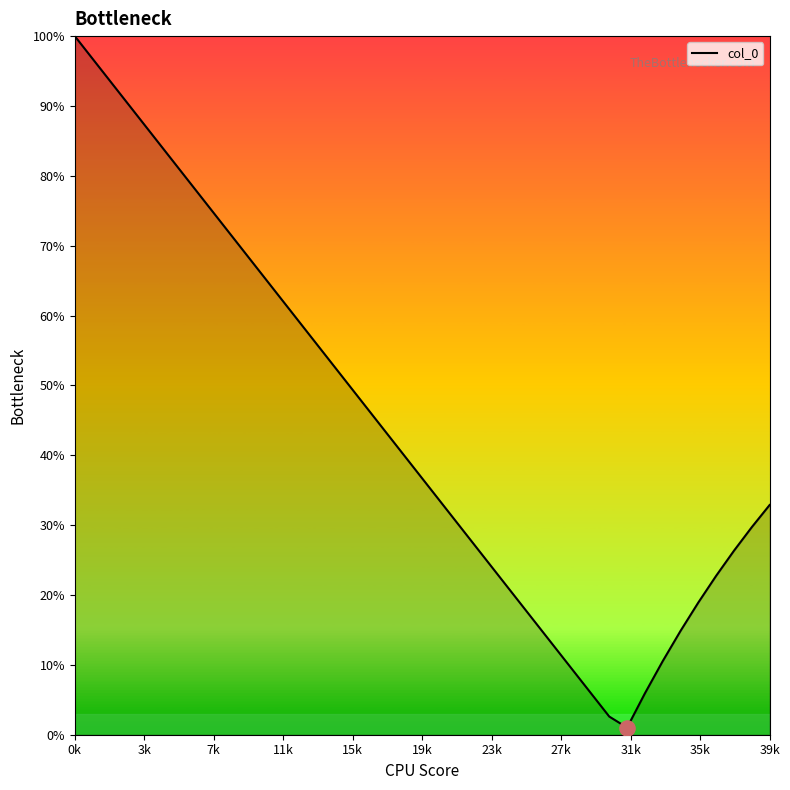

What is the maximum value shown in the chart?

100.0